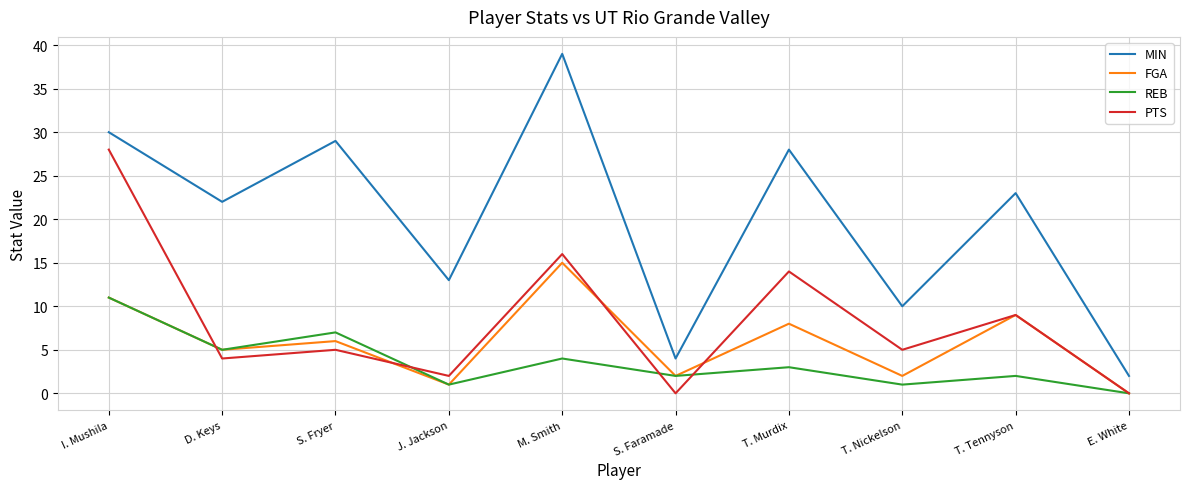

What is the average value of the FGA series?

6